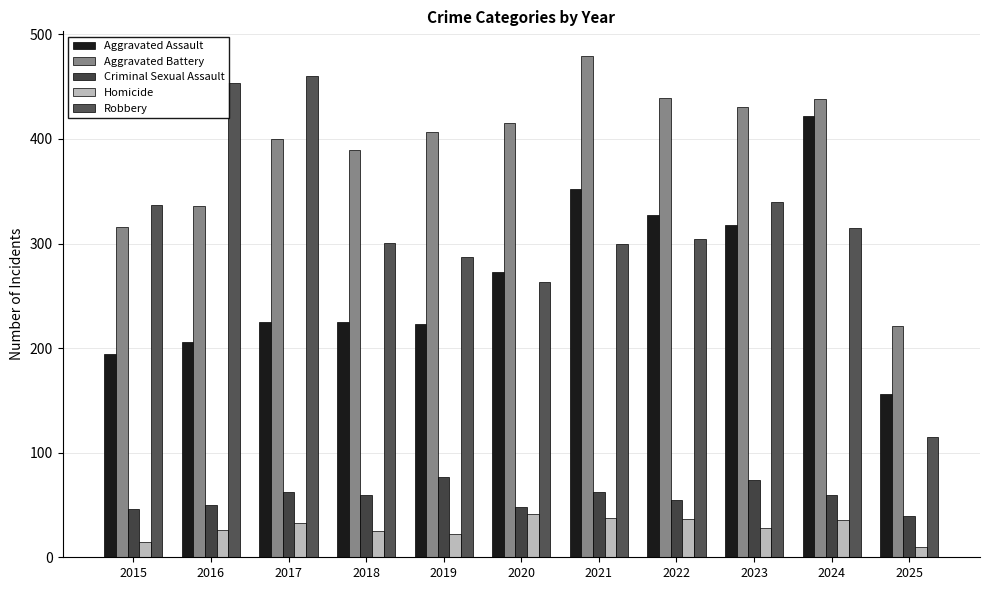

What is the sum of the Aggravated Assault values at 2016 and 2018?

431